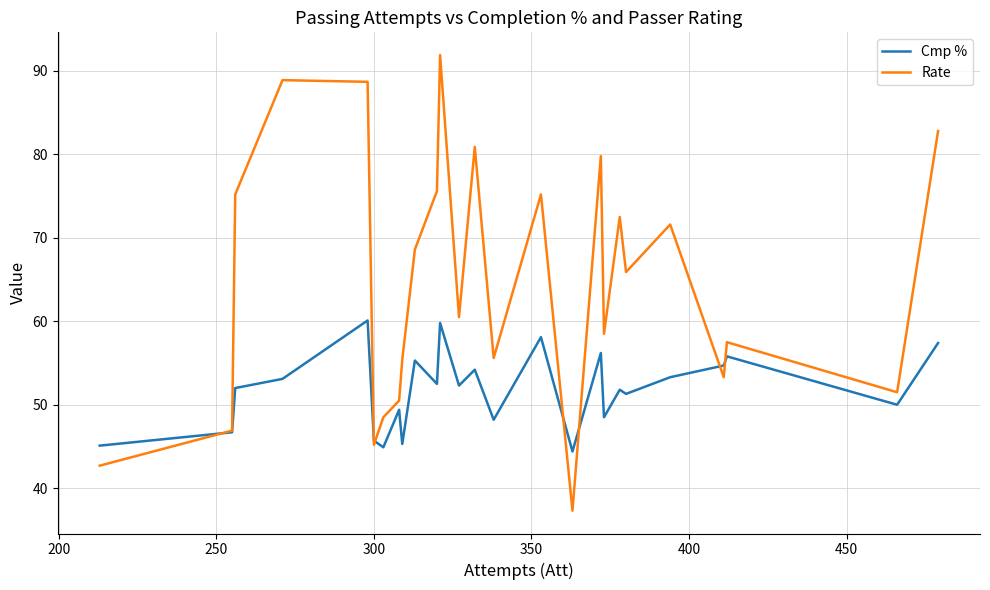

List the series in order of their peak value, lowest first.

Cmp %, Rate